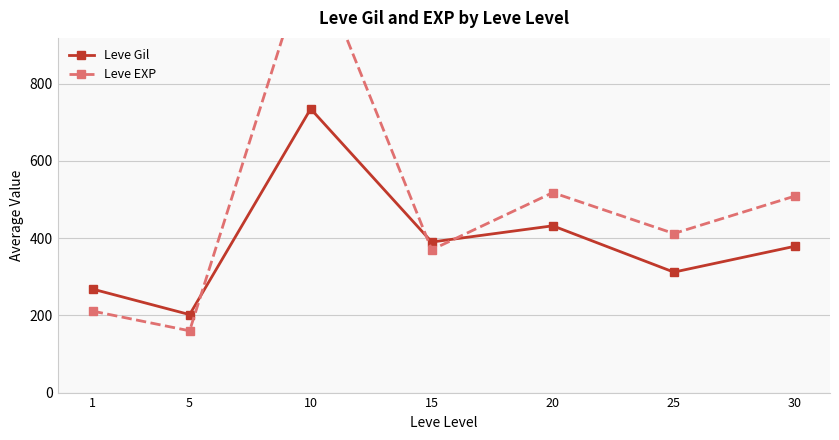

After their last crossing, which series has the higher values: Leve EXP or Leve Gil?

Leve EXP